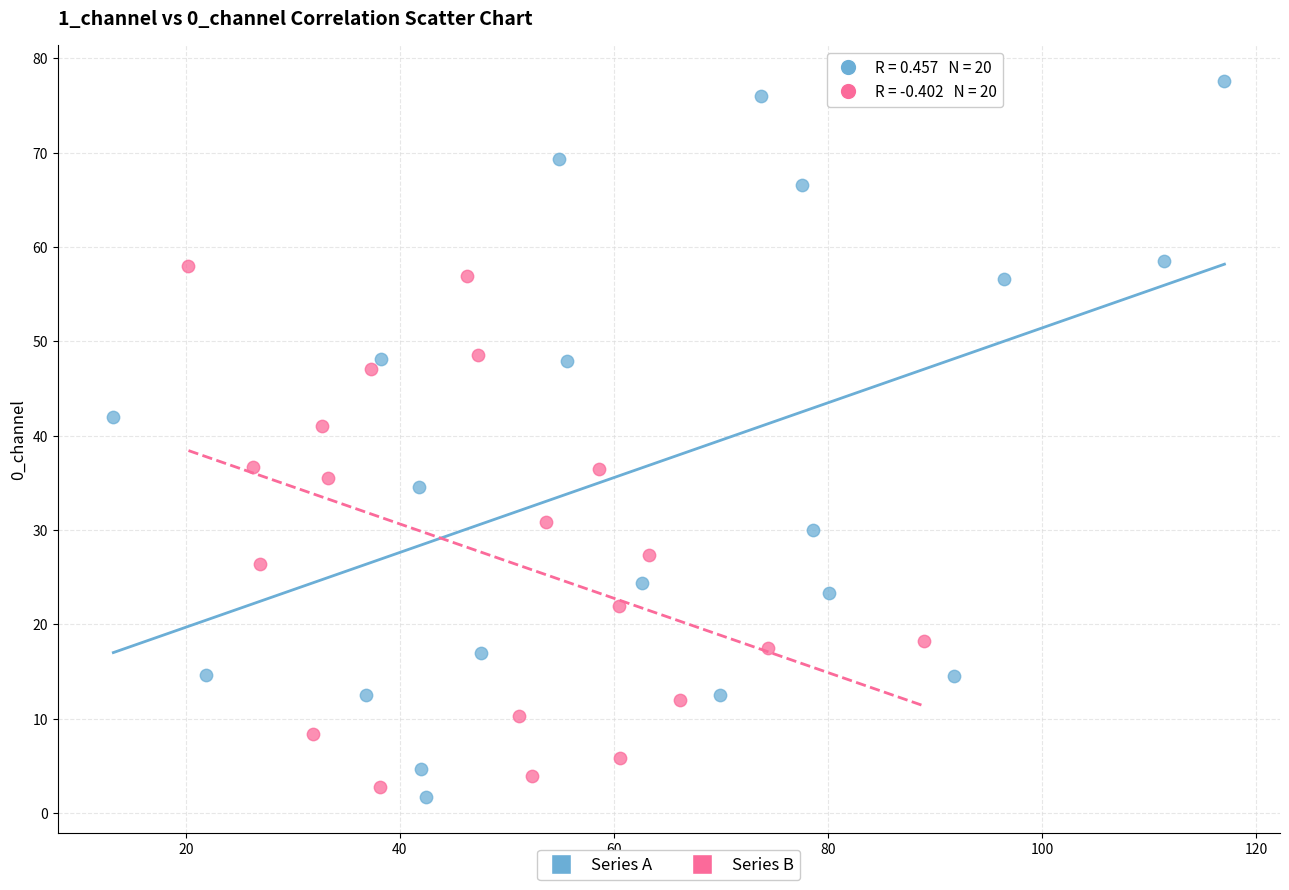

What are all the series names shown in the legend?

Series A, Series B